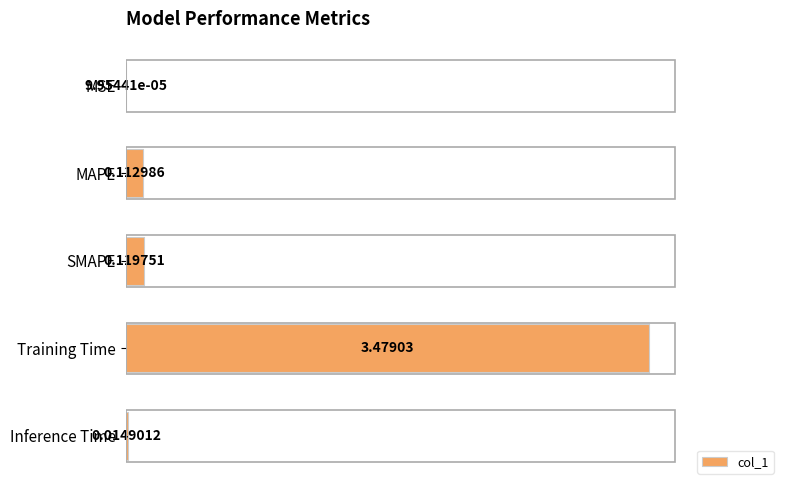

Between Training Time and Inference Time, which is larger?

Training Time